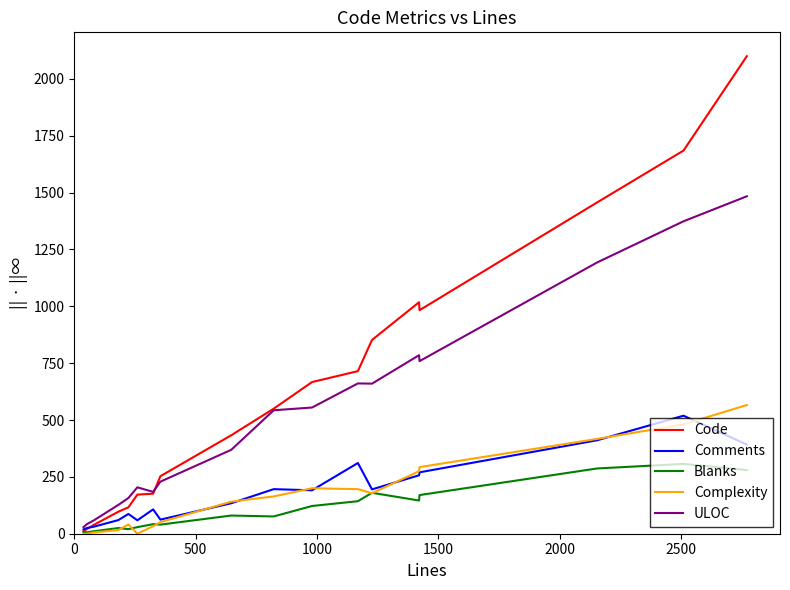

What is the greatest value displayed?

2100